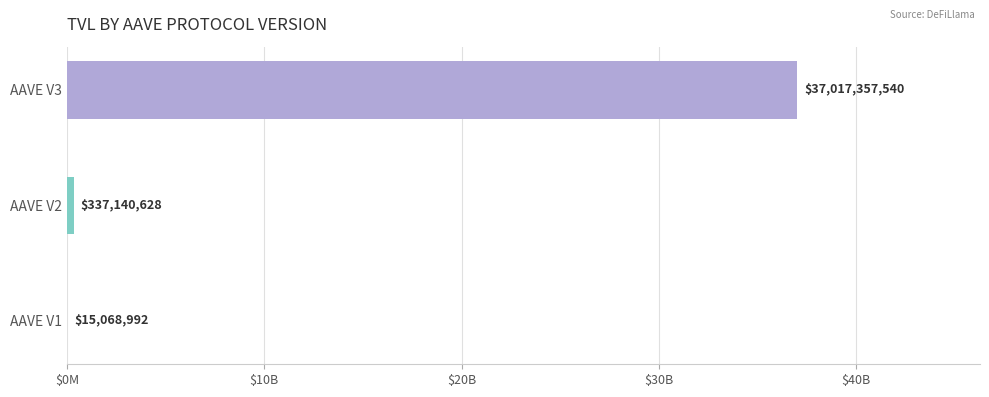

Are the bars grouped side by side (vs. stacked)?

No